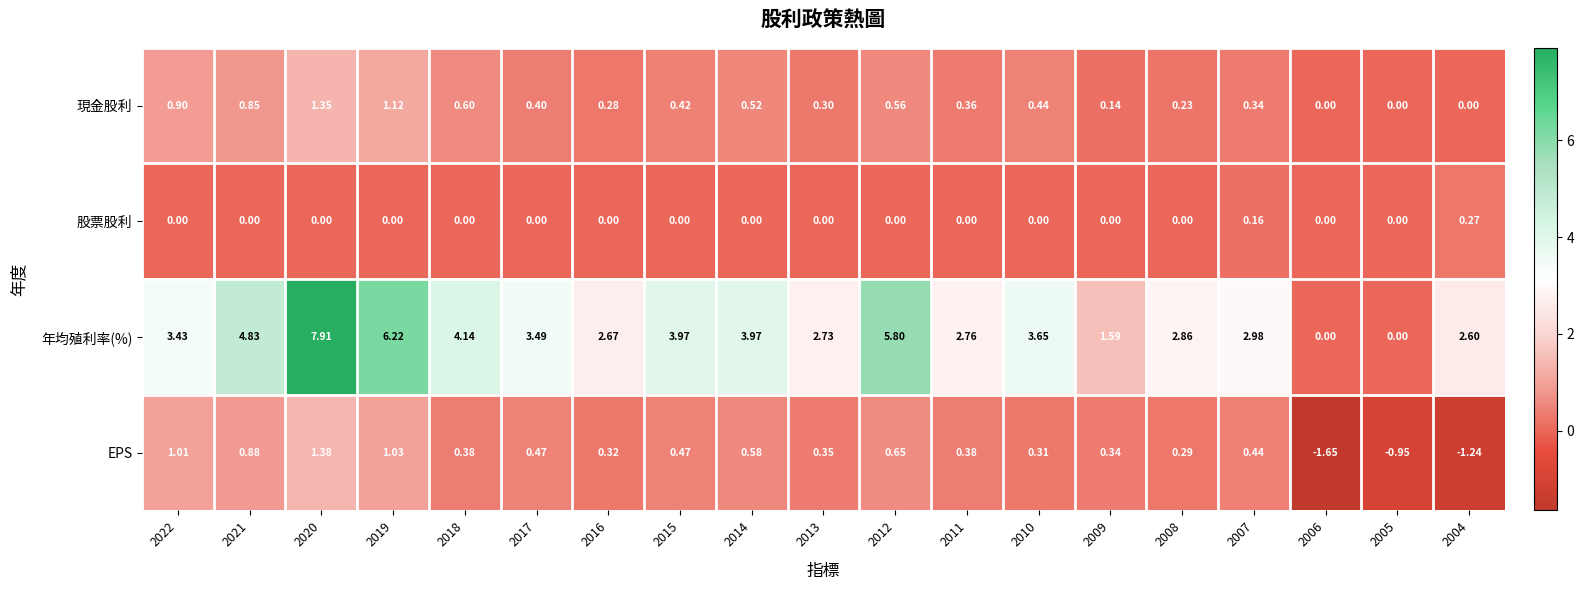

Which series changed the most between 2015 and 2013?

年均殖利率(%)